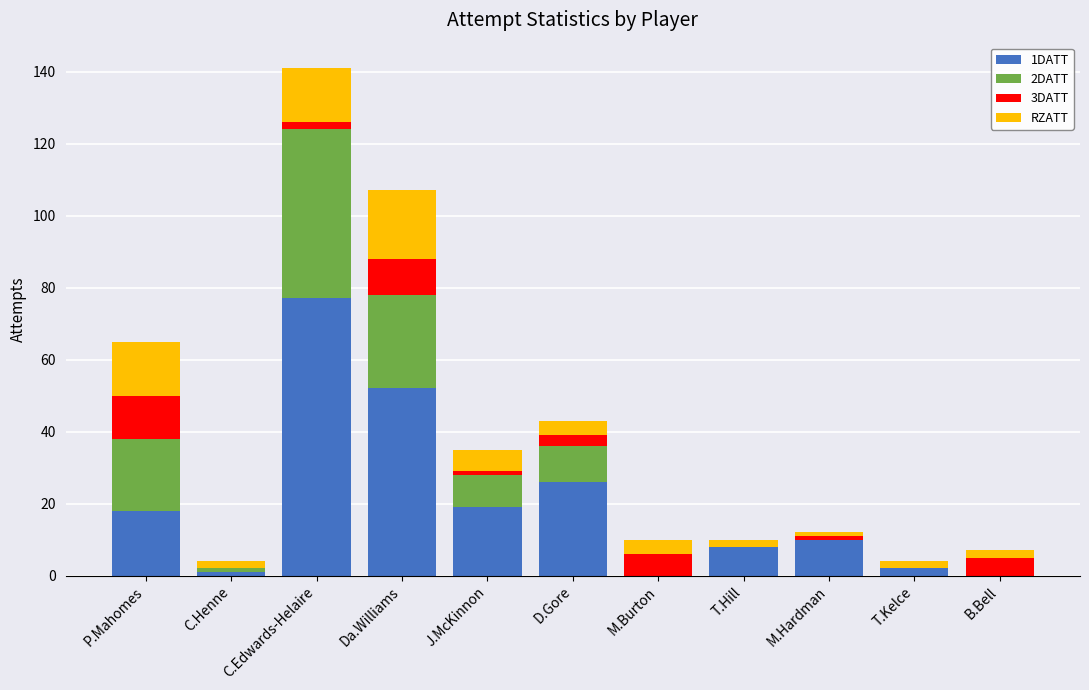

At which category is the sum across all series the highest?

C.Edwards-Helaire